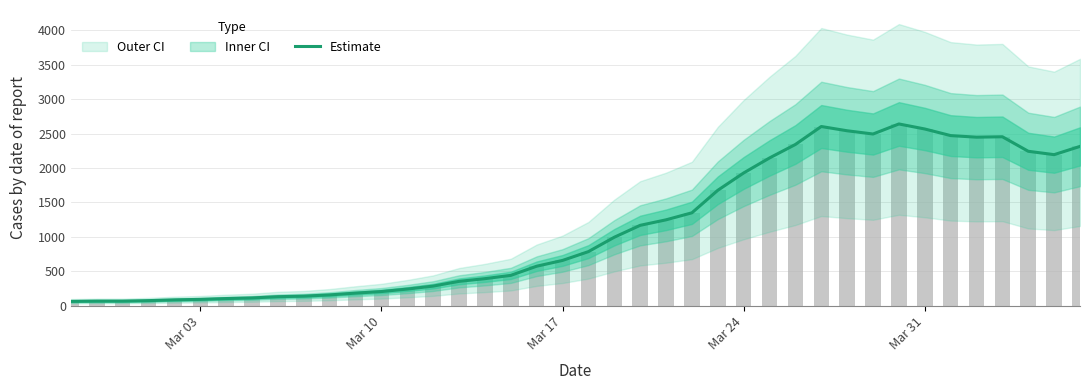

Reading left to right, list all the values displayed in this chart.

61	65	65	72	83	90	102	111	129	137	155	181	204	240	283	352	391	439	572	656	784	993	1166	1246	1348	1675	1927	2145	2341	2602	2540	2493	2639	2566	2470	2447	2453	2242	2193	2313